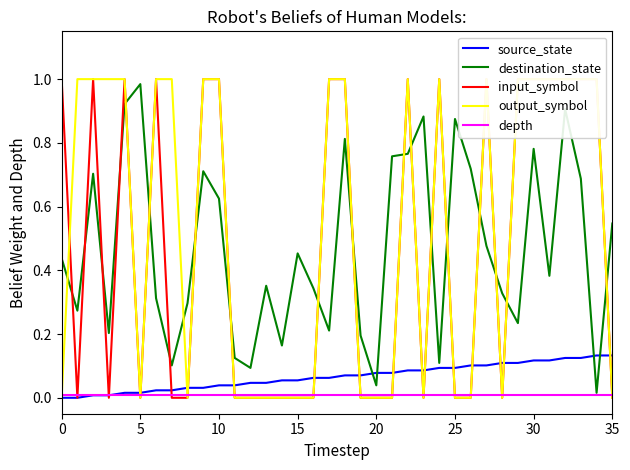

Reading right to left, transcribe all the data shown in this chart.

source_state: 0.1	0.1	0.1	0.1	0.1	0.1	0.1	0.1	0.1	0.1	0.1	0.1	0.1	0.1	0.1	0.1	0.1	0.1	0.1	0.1	0.1	0.1	0.0	0.0	0.0	0.0	0.0	0.0	0.0	0.0	0.0	0.0	0.0	0.0	0.0	0.0
destination_state: 0.5	0.0	0.7	0.9	0.4	0.8	0.2	0.3	0.5	0.7	0.9	0.1	0.9	0.8	0.8	0.0	0.2	0.8	0.2	0.3	0.5	0.2	0.4	0.1	0.1	0.6	0.7	0.3	0.1	0.3	1.0	0.9	0.2	0.7	0.3	0.4
input_symbol: 0.0	1.0	1.0	1.0	1.0	1.0	1.0	0.0	1.0	0.0	0.0	1.0	0.0	1.0	0.0	0.0	0.0	1.0	1.0	0.0	0.0	0.0	0.0	0.0	0.0	1.0	1.0	0.0	0.0	1.0	0.0	1.0	0.0	1.0	0.0	1.0
output_symbol: 0.0	1.0	1.0	1.0	1.0	1.0	1.0	0.0	1.0	0.0	0.0	1.0	0.0	1.0	0.0	0.0	0.0	1.0	1.0	0.0	0.0	0.0	0.0	0.0	0.0	1.0	1.0	0.0	1.0	1.0	0.0	1.0	1.0	1.0	1.0	0.0
depth: 0.0	0.0	0.0	0.0	0.0	0.0	0.0	0.0	0.0	0.0	0.0	0.0	0.0	0.0	0.0	0.0	0.0	0.0	0.0	0.0	0.0	0.0	0.0	0.0	0.0	0.0	0.0	0.0	0.0	0.0	0.0	0.0	0.0	0.0	0.0	0.0